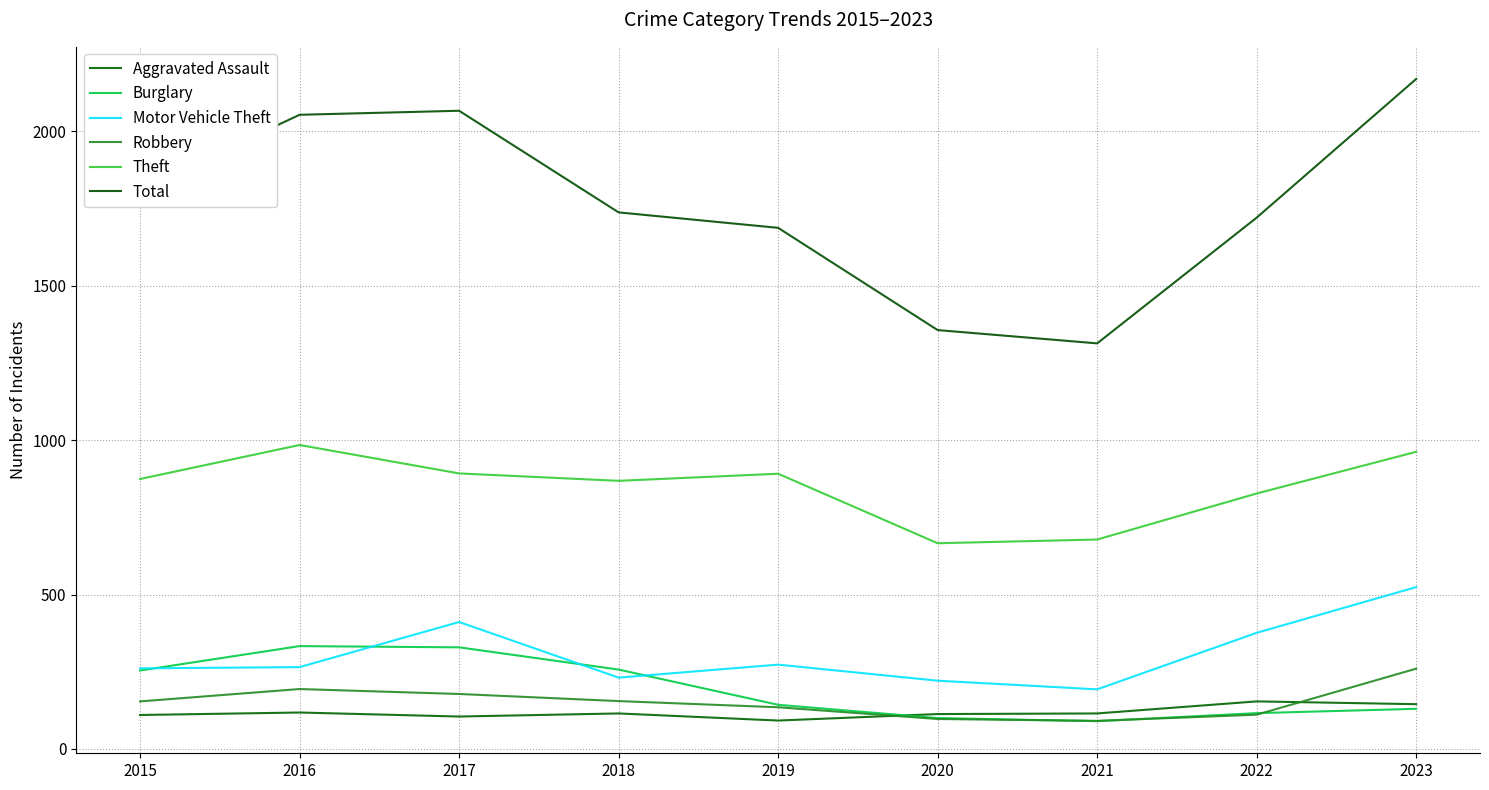

What is the value of the Total point at the 3rd from the left?

2066